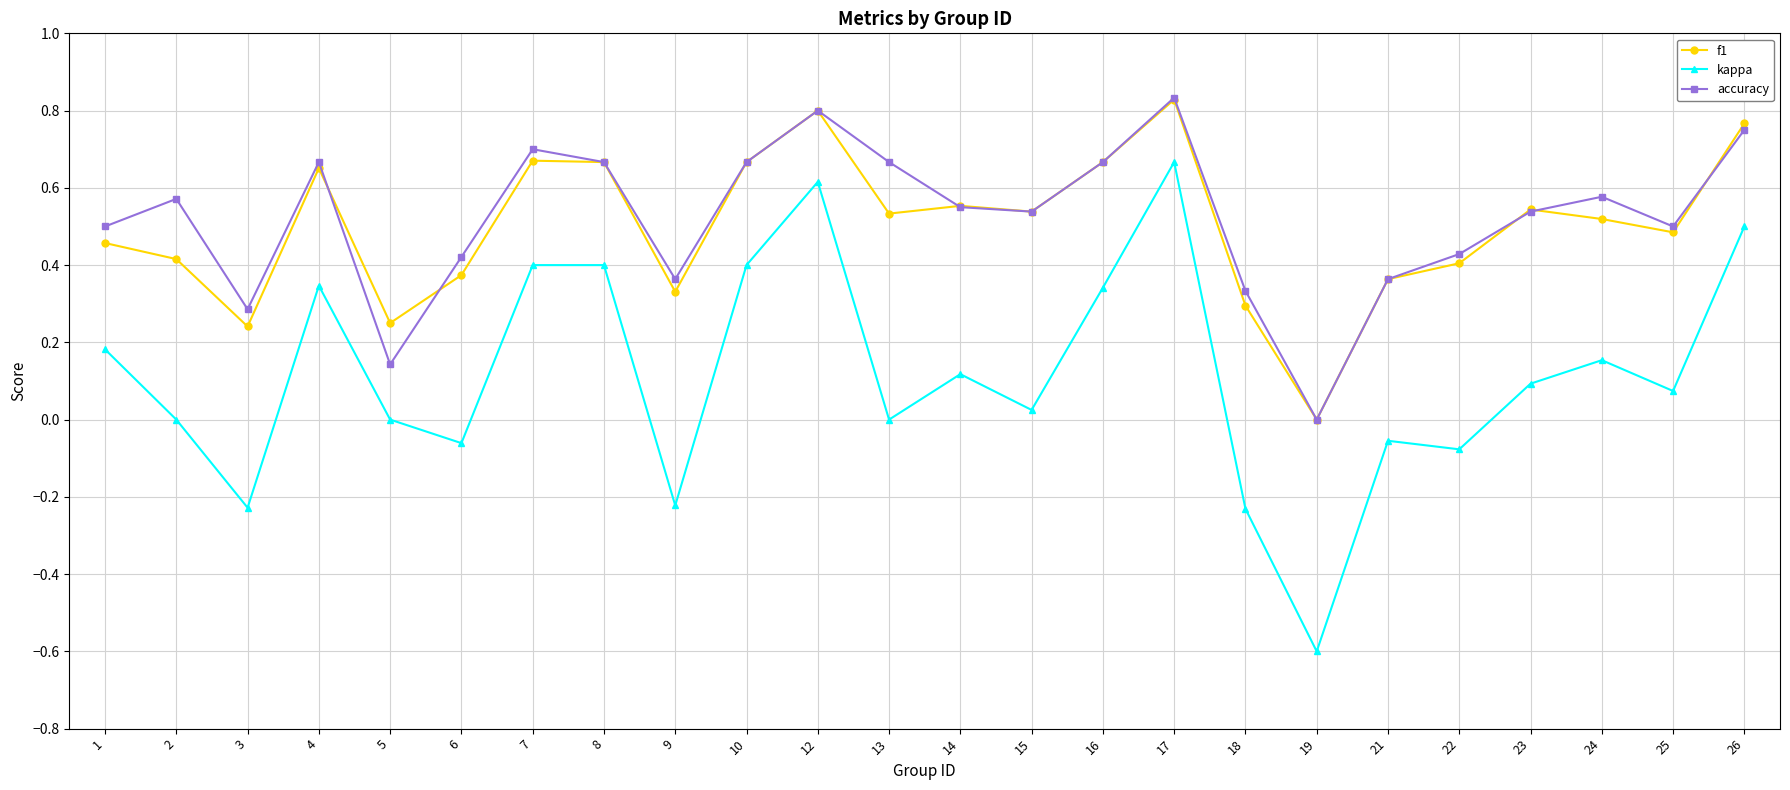

Which series has the widest spread of values?

kappa